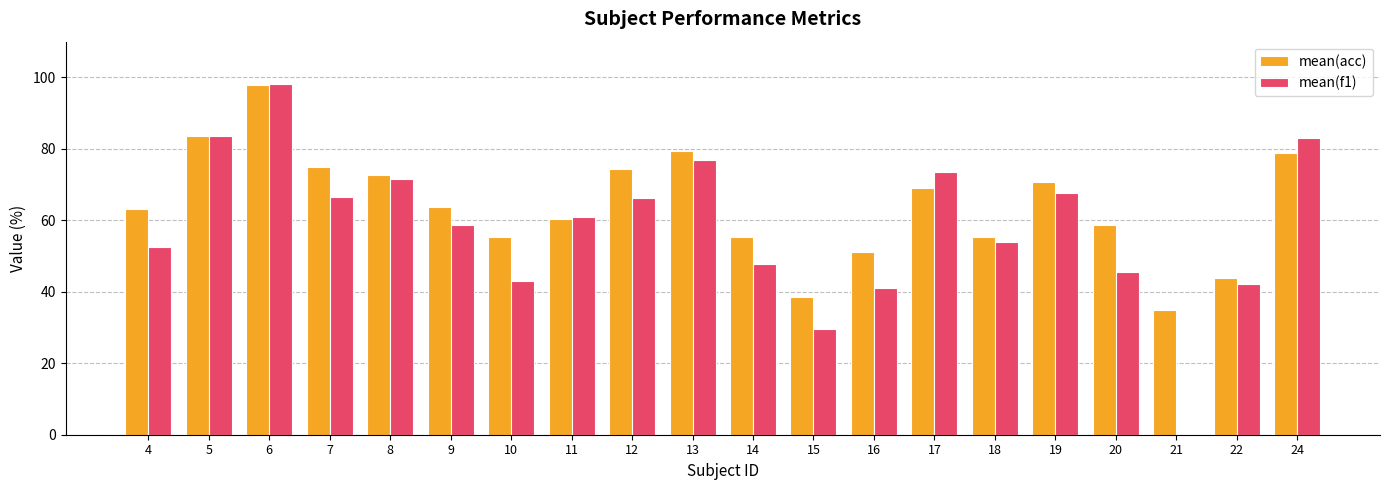

Between 4 and 5, which series saw the biggest shift?

mean(f1)